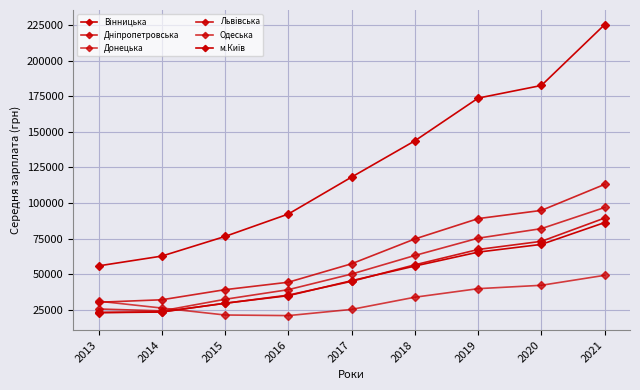

Reading left to right, transcribe all the data shown in this chart.

Вінницька: 2013=23001	2014=23422	2015=29637	2016=34931	2017=45436	2018=55734	2019=65503	2020=70939	2021=86274
Дніпропетровська: 2013=30301	2014=32036	2015=39142	2016=44366	2017=57333	2018=74755	2019=89042	2020=94804	2021=113085
Донецька: 2013=31049	2014=26234	2015=21346	2016=20927	2017=25278	2018=33840	2019=39843	2020=42219	2021=49217
Львівська: 2013=23138	2014=23595	2015=29542	2016=35325	2017=44981	2018=56592	2019=67353	2020=73092	2021=89441
Одеська: 2013=25572	2014=24242	2015=32385	2016=39132	2017=50111	2018=63153	2019=75288	2020=82007	2021=96851
м.Київ: 2013=55842	2014=62715	2015=76514	2016=92254	2017=118208	2018=143676	2019=173677	2020=182547	2021=225321